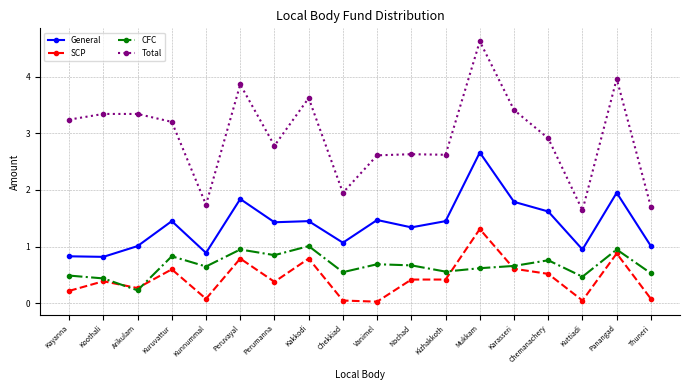

What is the maximum value for CFC?

1.0